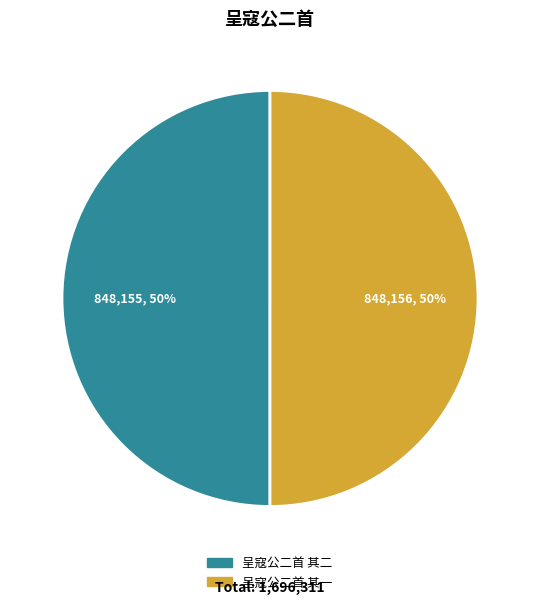

To the nearest percent, what is the combined percentage of 呈寇公二首 其一 and 呈寇公二首 其二?

100%